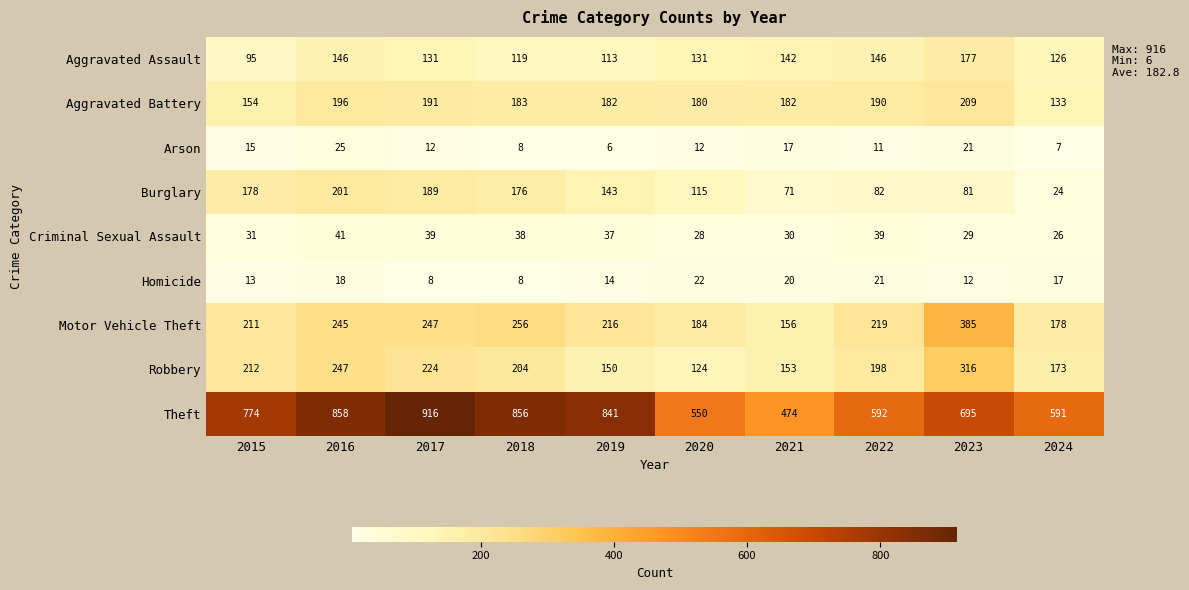

What is the difference between the maximum and minimum values in the Motor Vehicle Theft series?

229